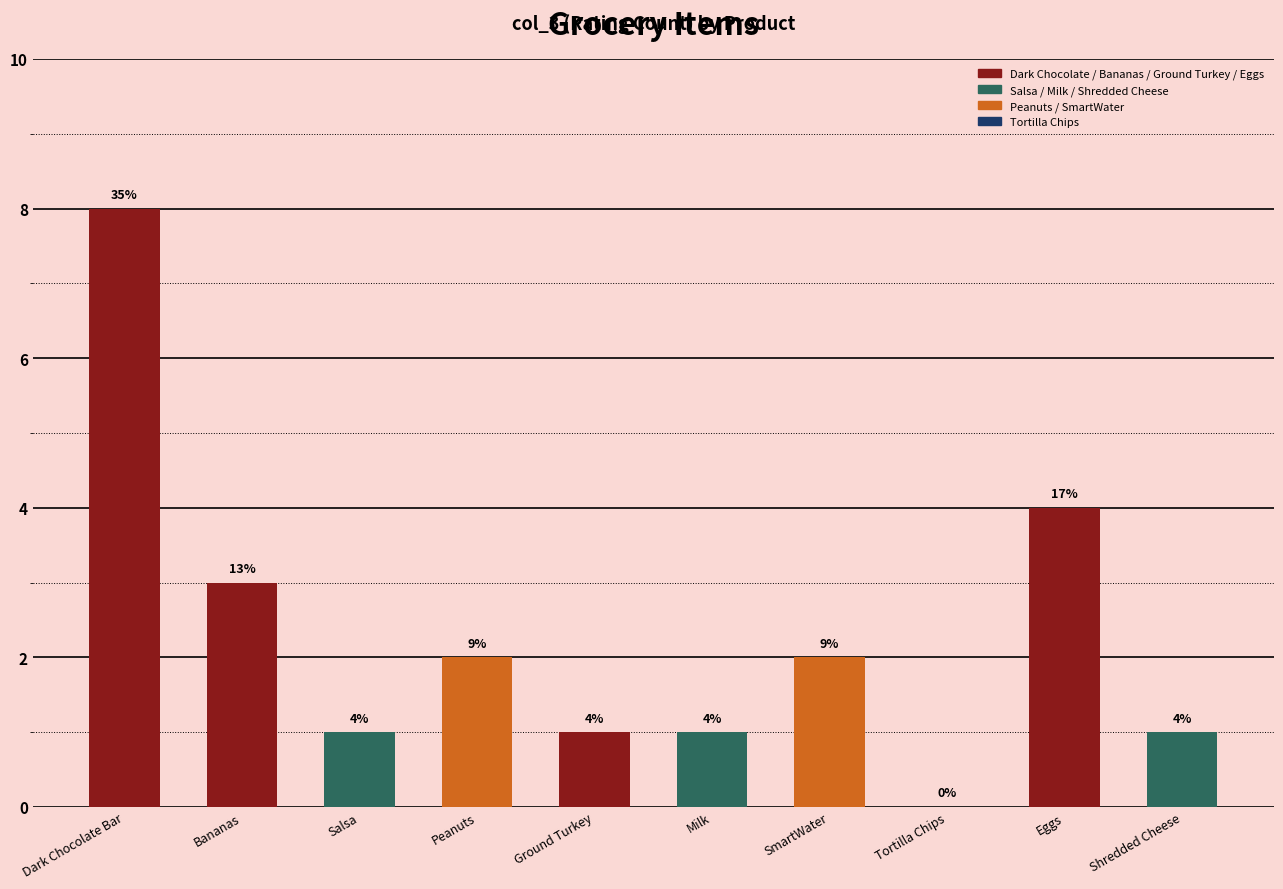

Are the bars horizontal?

No